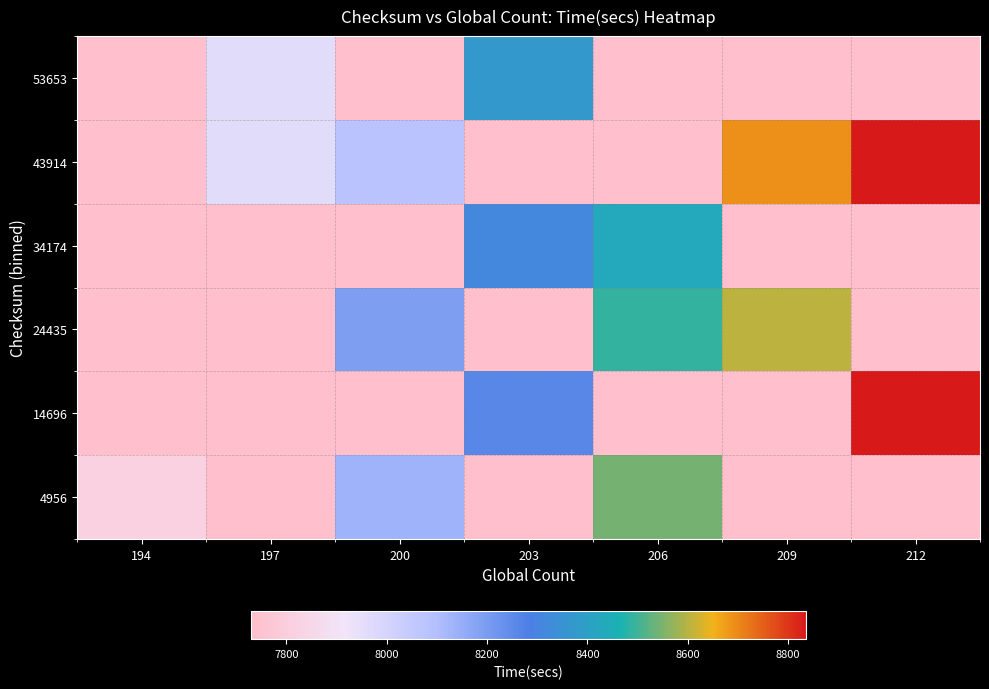

At which category is the sum across all series the highest?

206